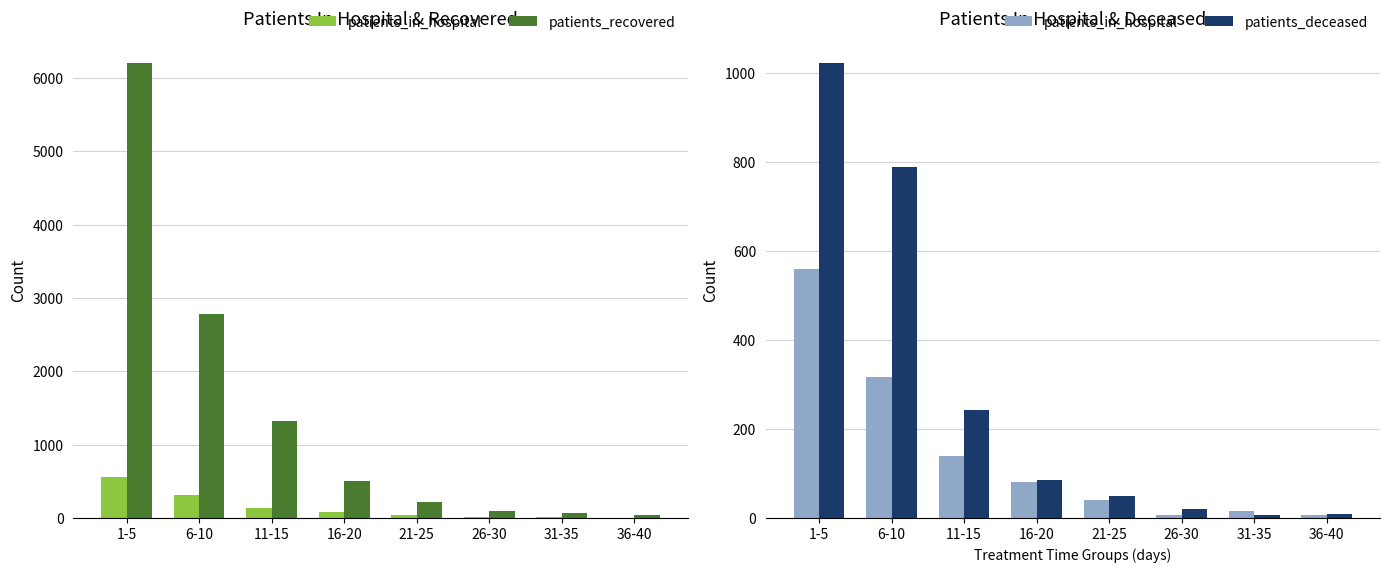

How many values in the patients_deceased series exceed 85?

3